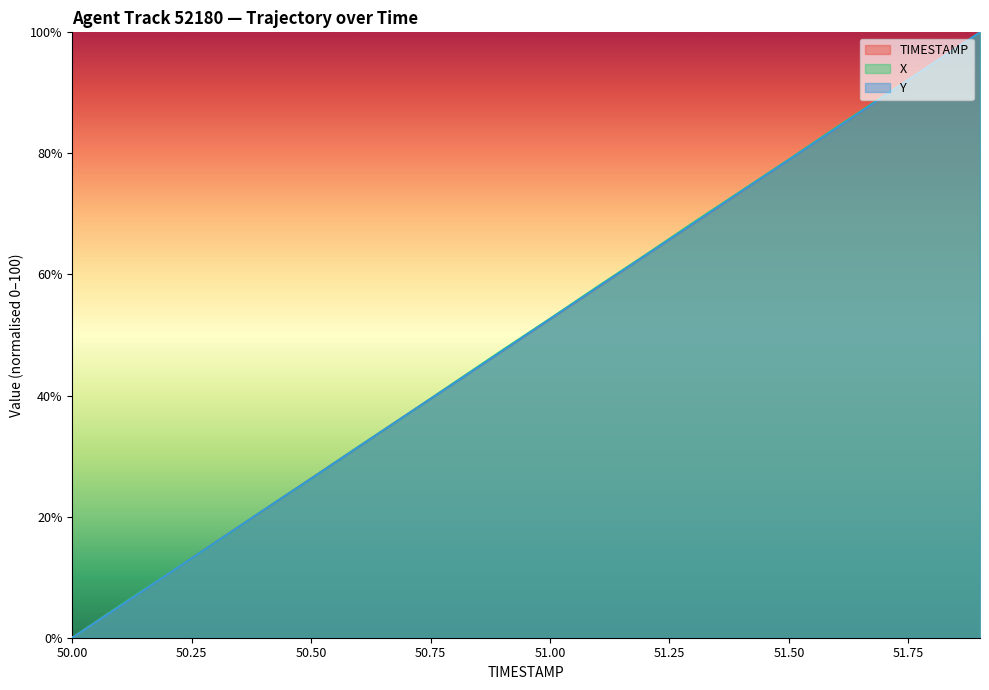

True or false: TIMESTAMP has more than 1 points higher than both neighbors.

False